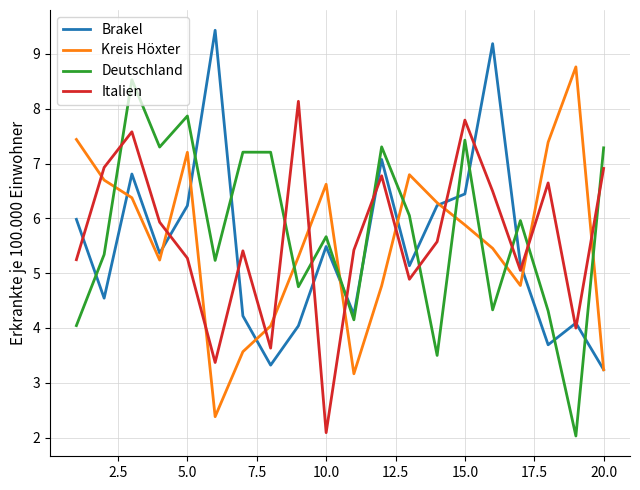

What is the minimum value for Kreis Höxter?

2.4